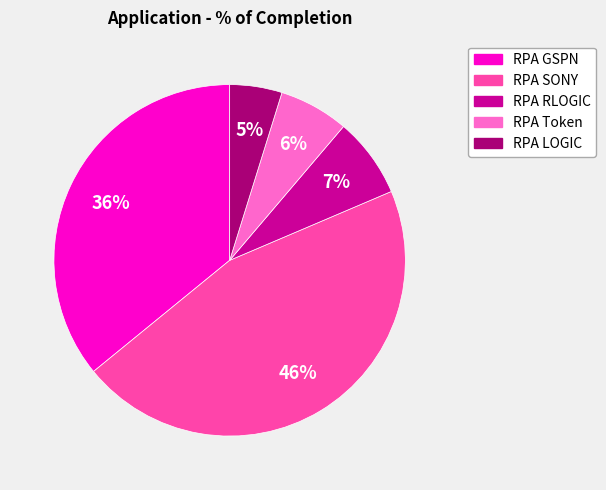

The RPA RLOGIC slice represents 24% of the pie. True or false?

False